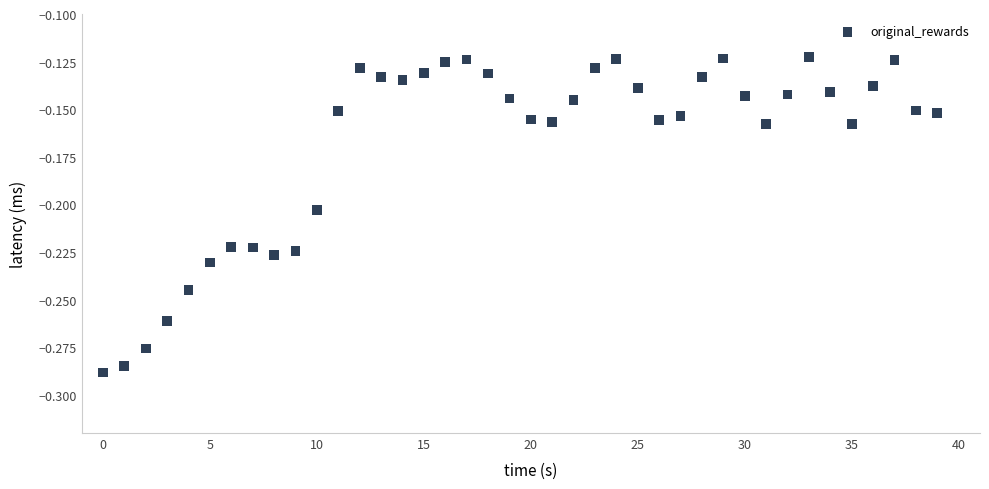

How many points are shown in the scatter plot?

40